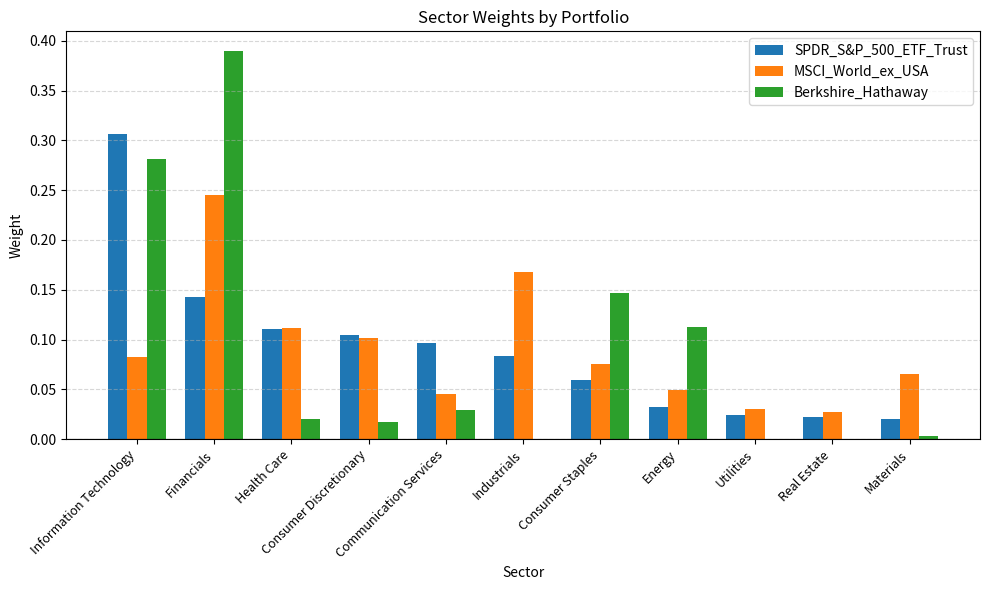

What is the sum of all SPDR_S&P_500_ETF_Trust values?

1.0